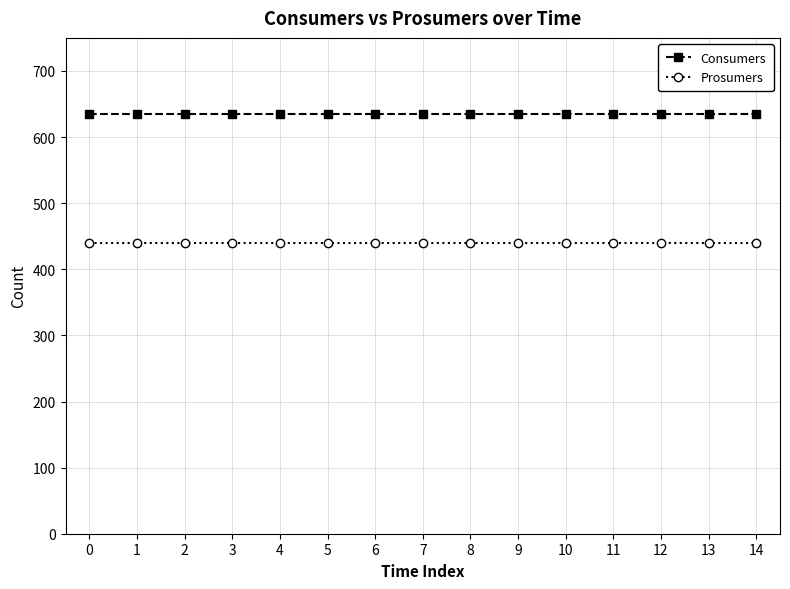

At 2, list the series in order from largest to smallest.

Consumers, Prosumers